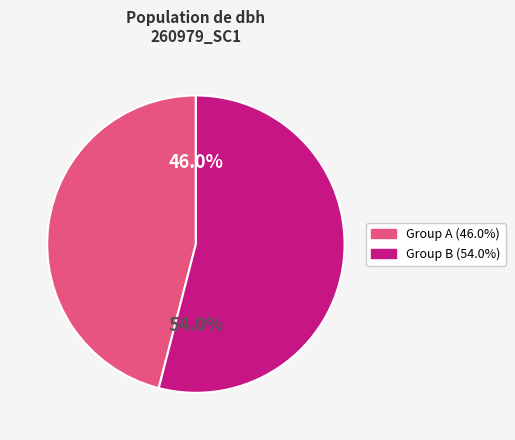

Is there any slice that represents more than half of the pie?

Yes